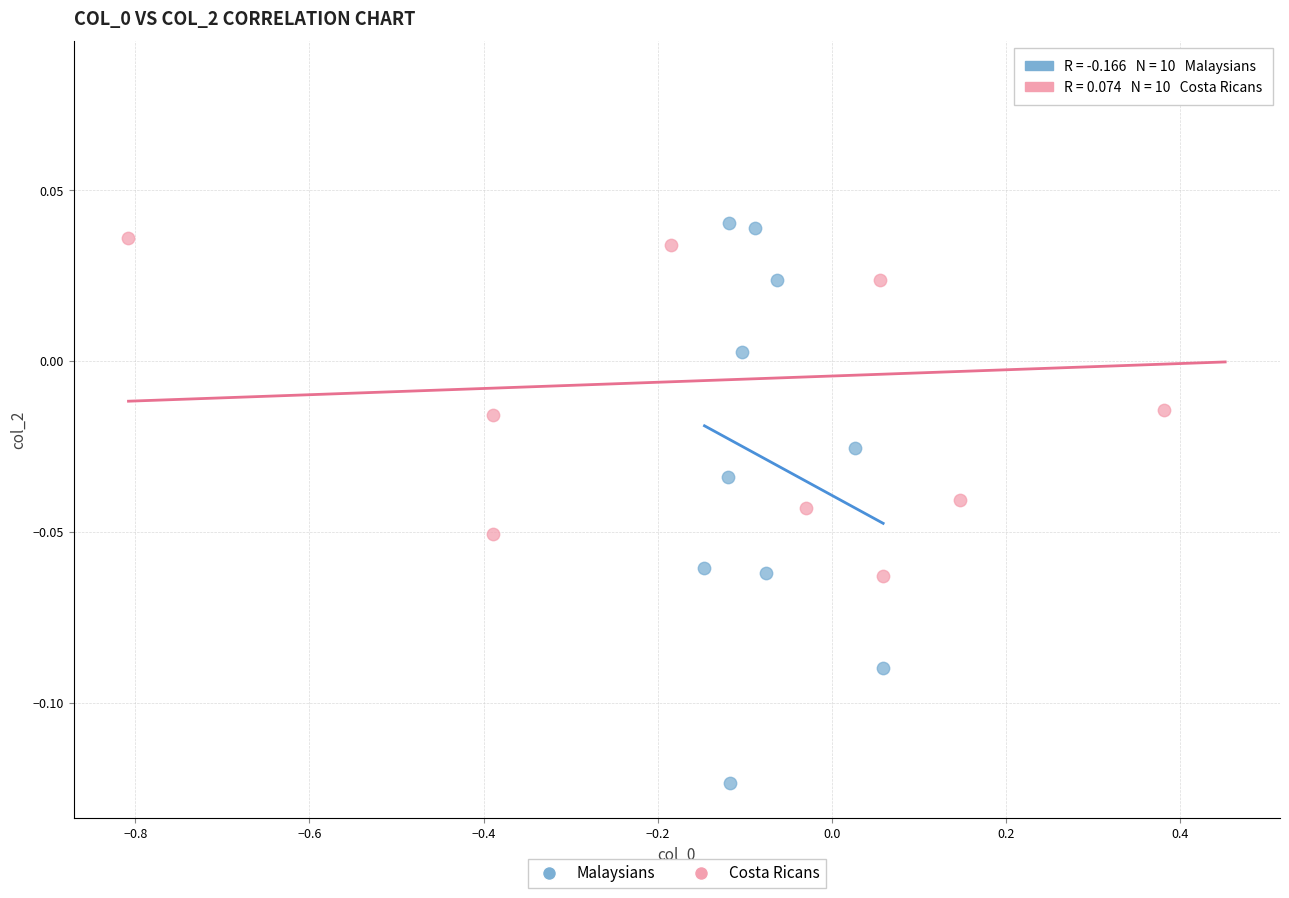

Which series reaches the maximum Y coordinate?

Costa Ricans